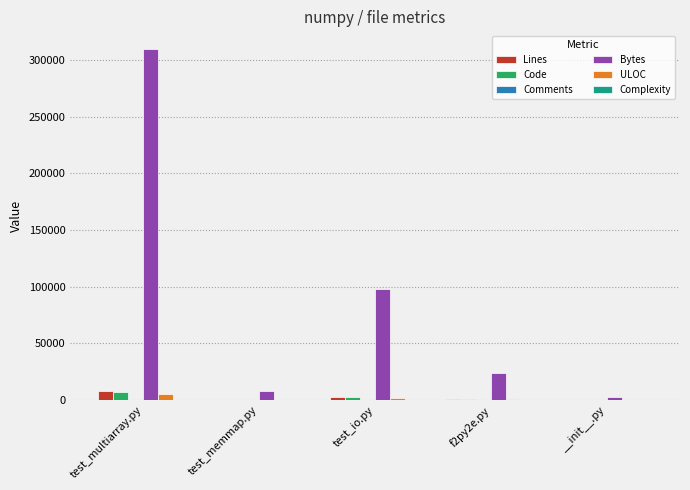

How many distinct data groups are displayed?

6